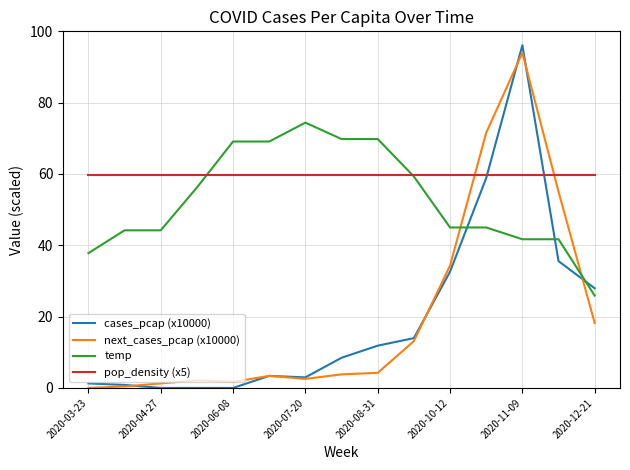

What is the maximum value shown in the chart?

96.1